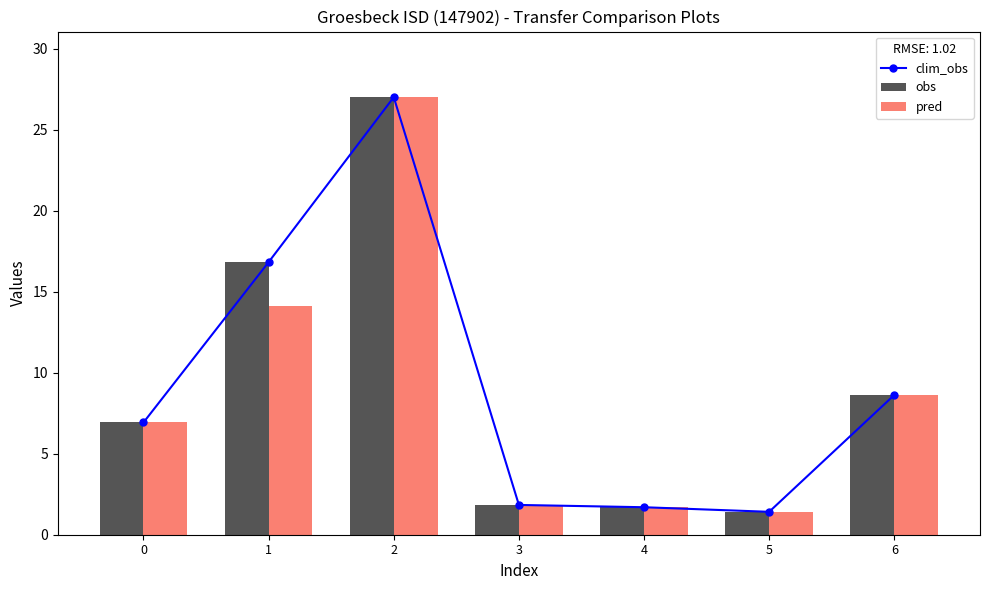

Between 4 and 5, which series saw the biggest shift?

clim_obs